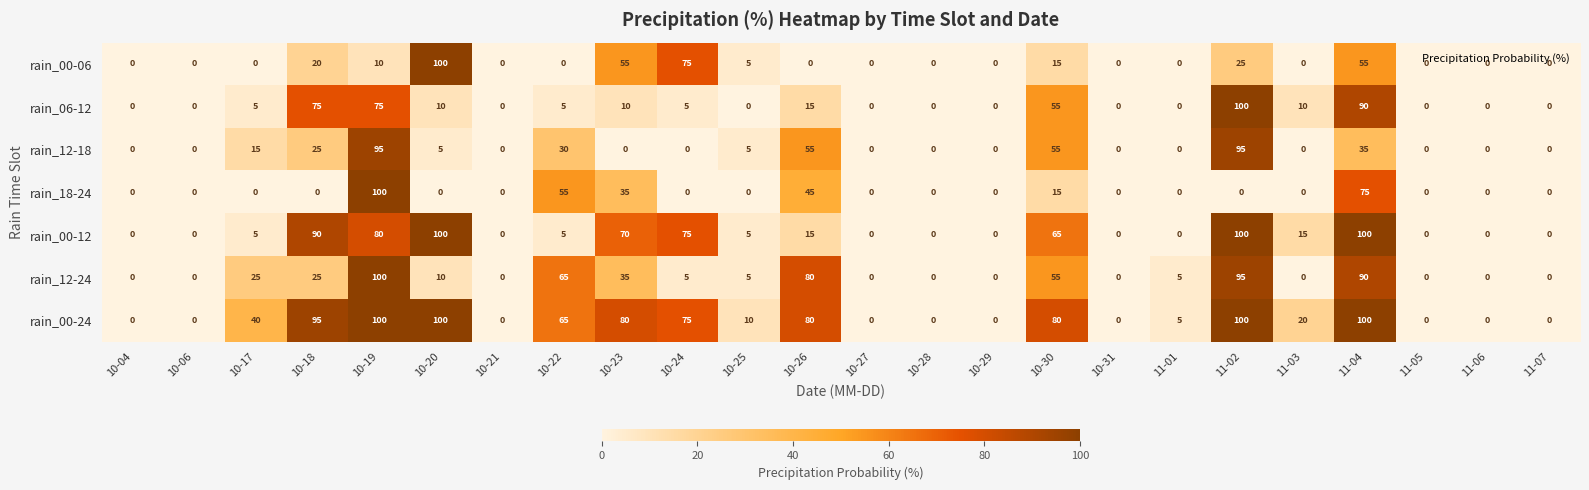

At which category is the sum across all series the highest?

10-19